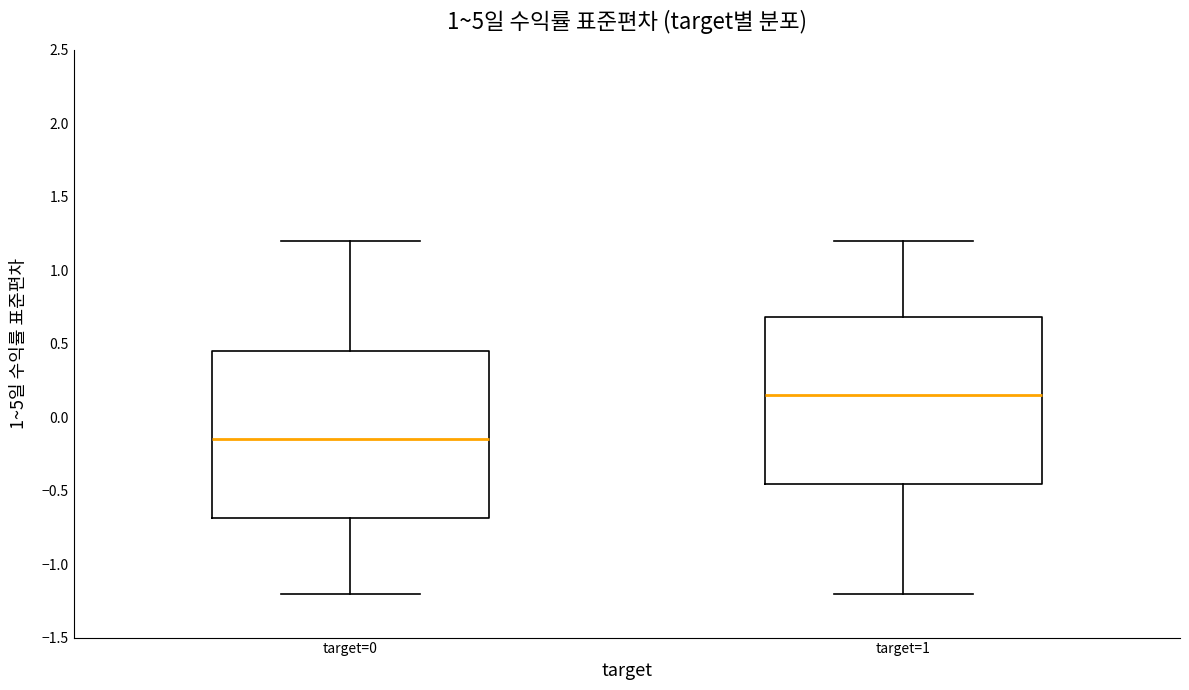

Where does the lower whisker of the box for target=1 end on the y-axis? The values are not printed on the chart, so give them approximately, as read against the axis.

-1.20